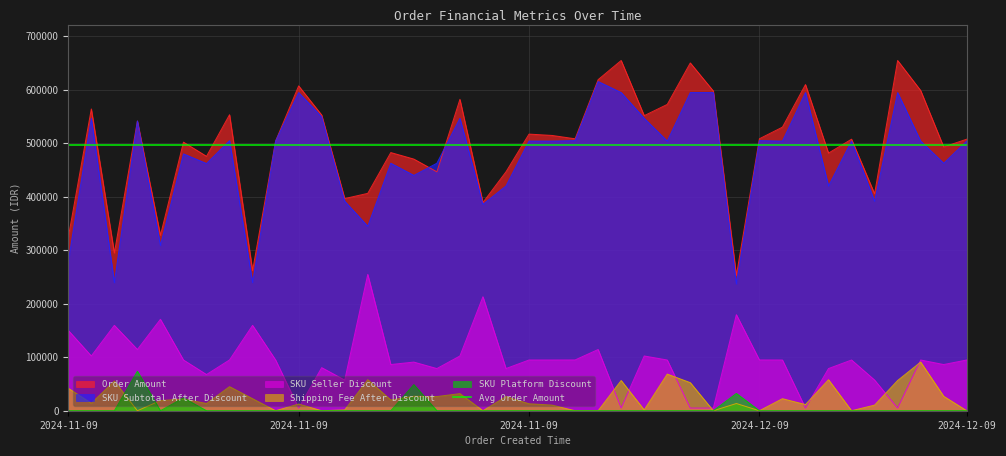

What is the spread (max minus min) of values at 2024-11-09 22:44?

572650